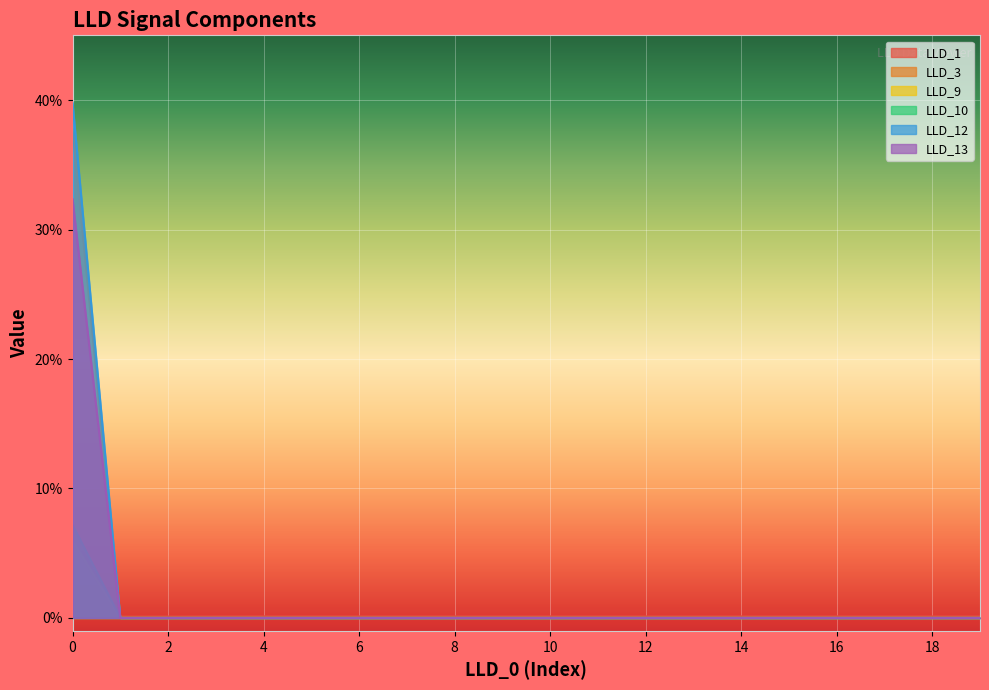

What is the maximum value for LLD_9?

0.4